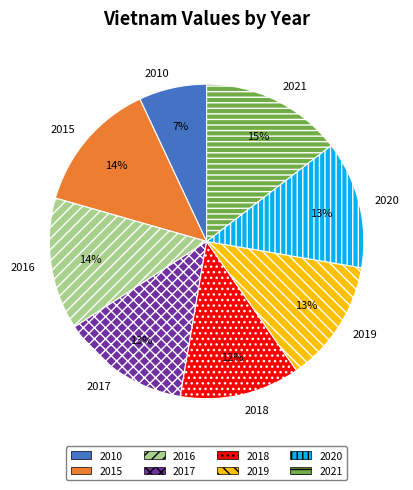

Does 2015 represent more than half of the total?

No